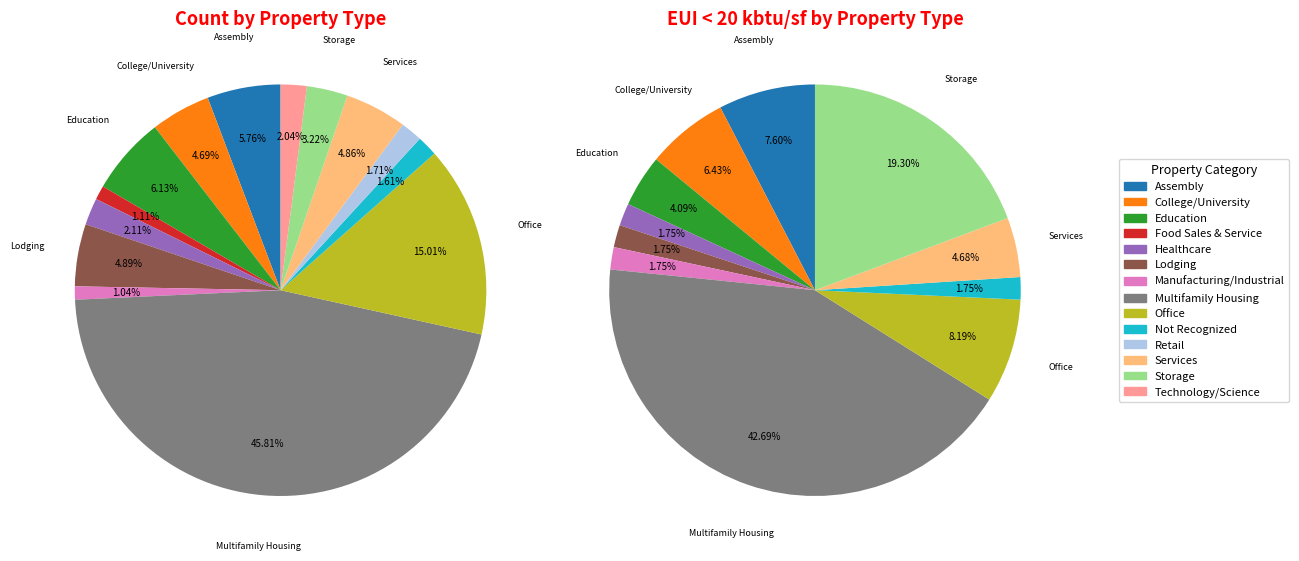

Is there any slice that represents more than half of the pie?

No